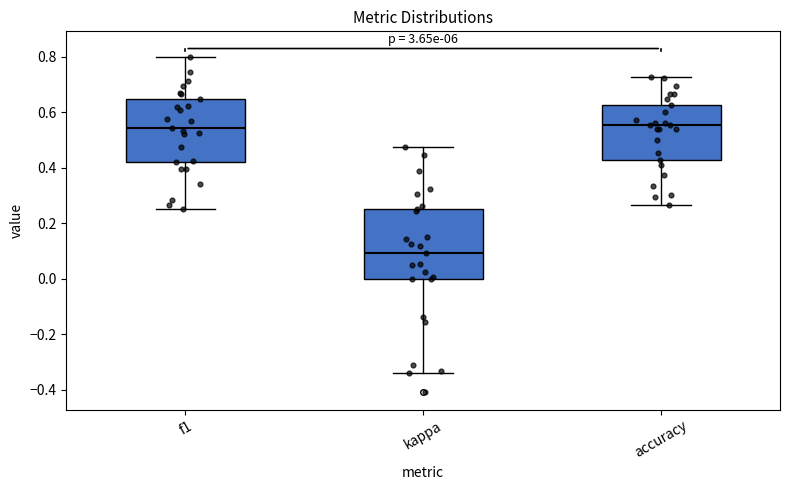

Reading left to right, read every box against the y-axis: the position of its median line, the range the box covers, and the ends of its whiskers. The values are not printed on the chart, so give them approximately, as read against the axis.

f1: median 0.54, box 0.42 to 0.64, whiskers 0.26 to 0.80
kappa: median 0.10, box 0.00 to 0.26, whiskers -0.34 to 0.48
accuracy: median 0.56, box 0.42 to 0.62, whiskers 0.26 to 0.72